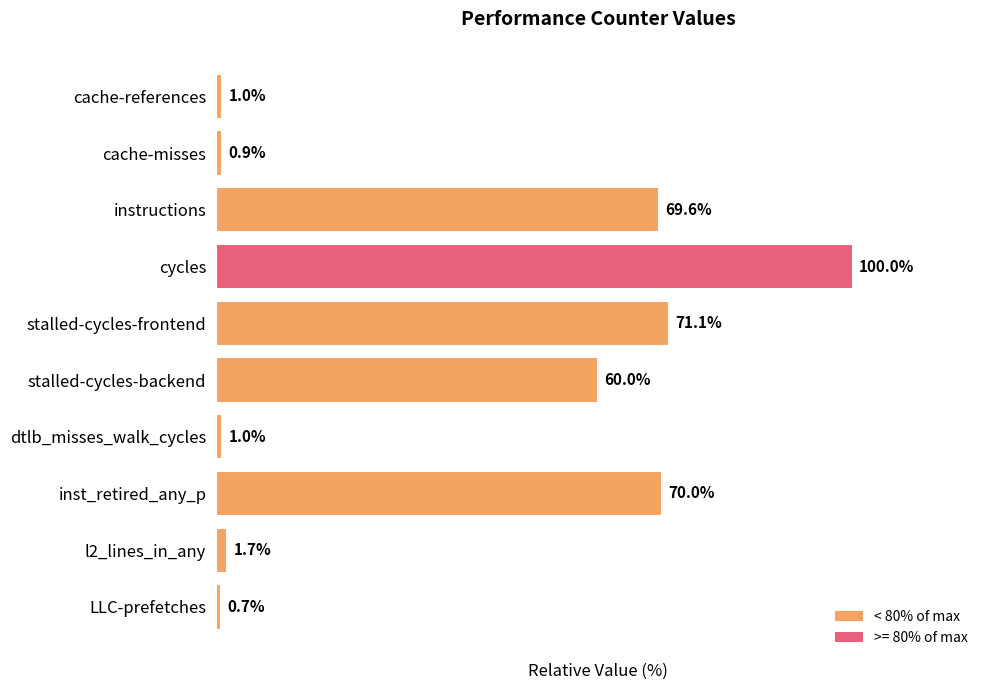

What is the label of the 4th bar from the bottom?

dtlb_misses_walk_cycles